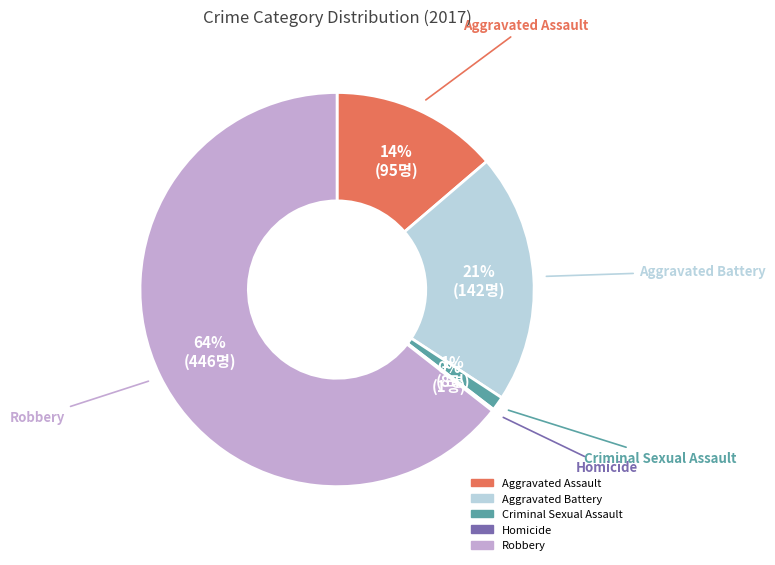

To the nearest percent, what is the difference between the Criminal Sexual Assault and Robbery slice percentages?

63%